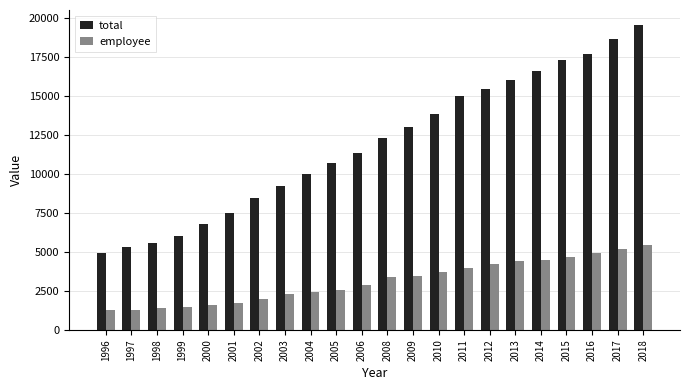

List the series in order of their overall mean, lowest first.

employee, total